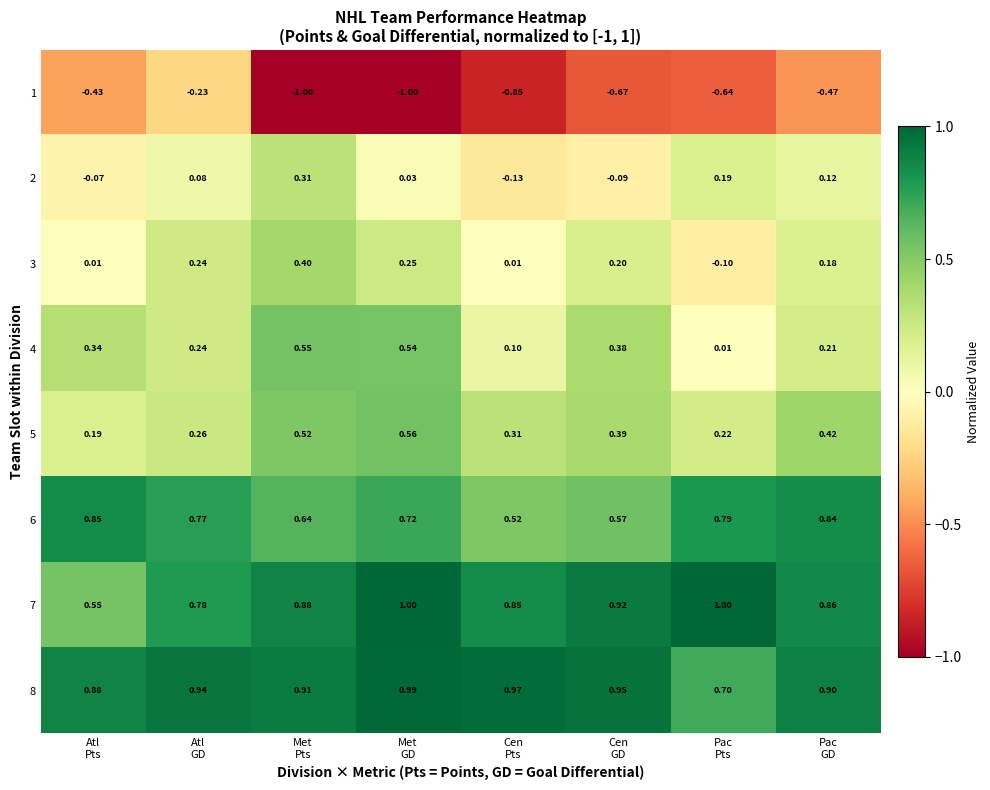

At how many categories does at least one series exceed 0?

8